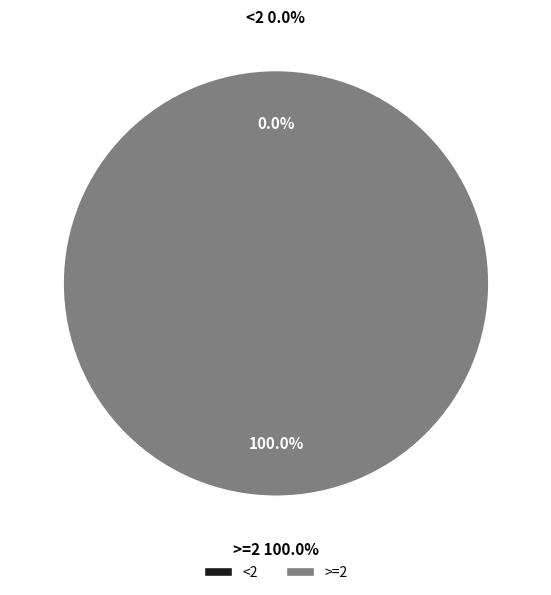

Which has a higher value, >=2 or <2?

>=2